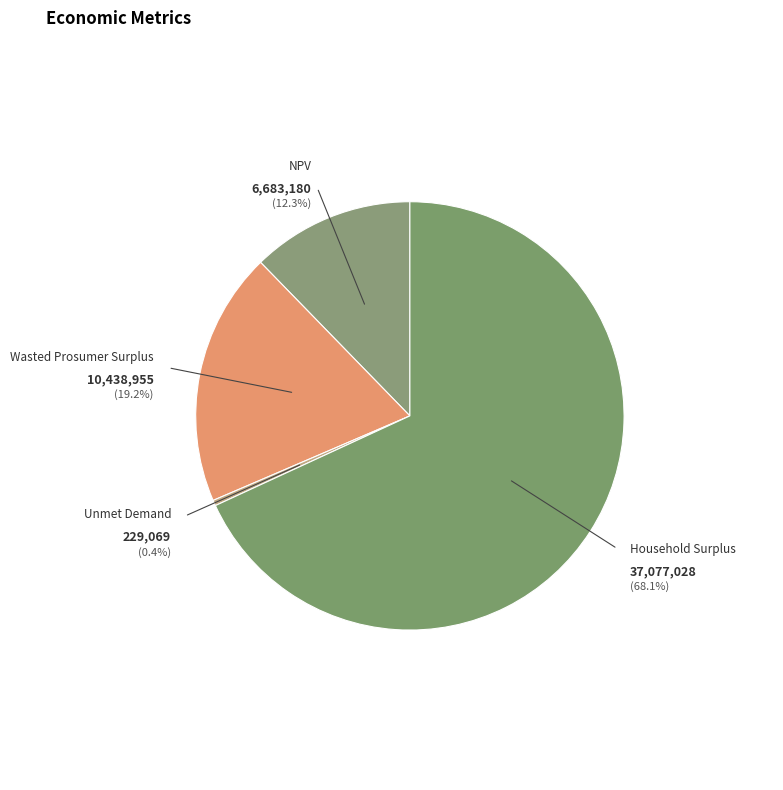

Is there a majority slice in this chart?

Yes